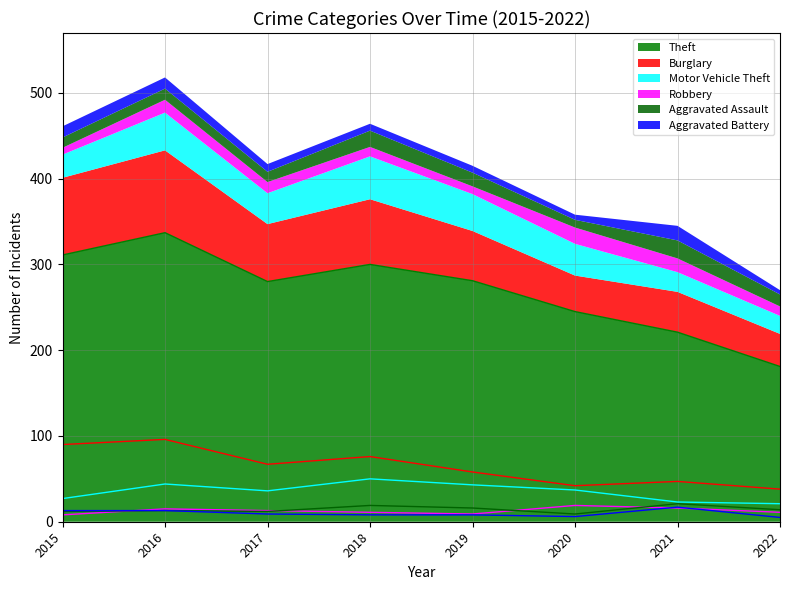

True or false: Theft and Motor Vehicle Theft cross at least once.

False